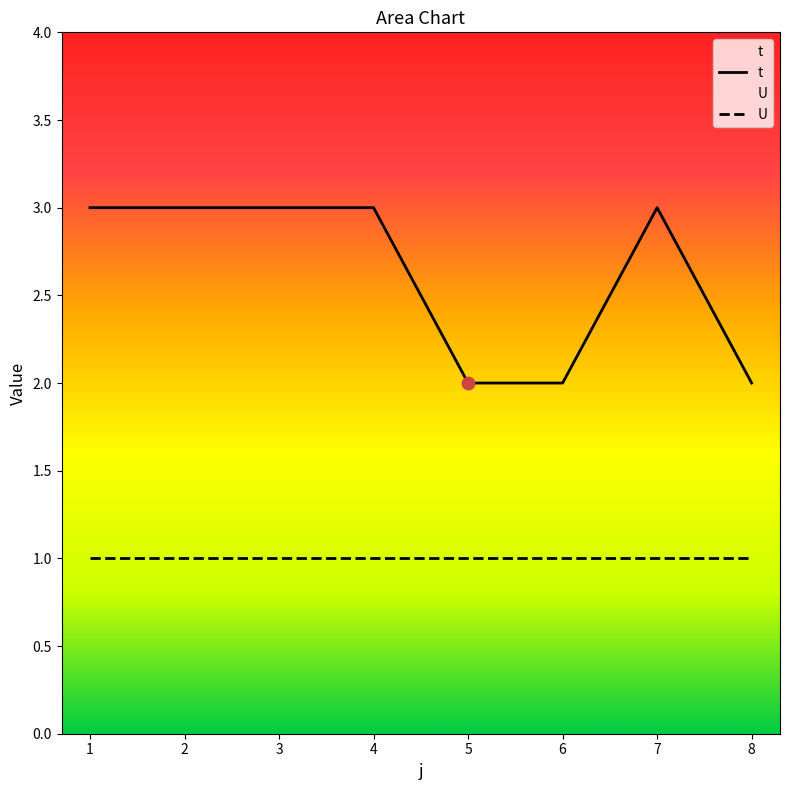

At how many categories does at least one series exceed 1?

8